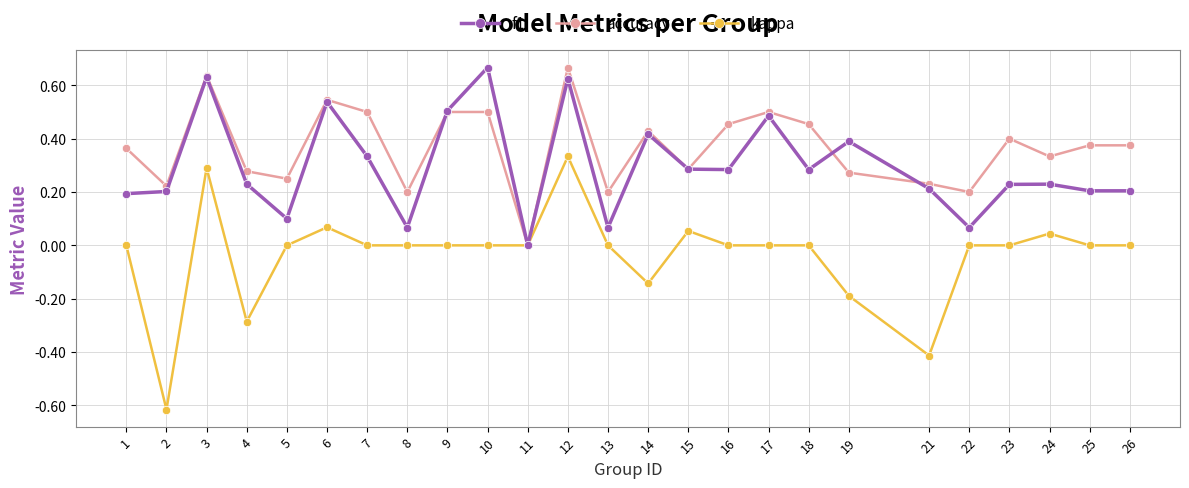

In accuracy, how many points are lower than both neighbors (excluding endpoints)?

8